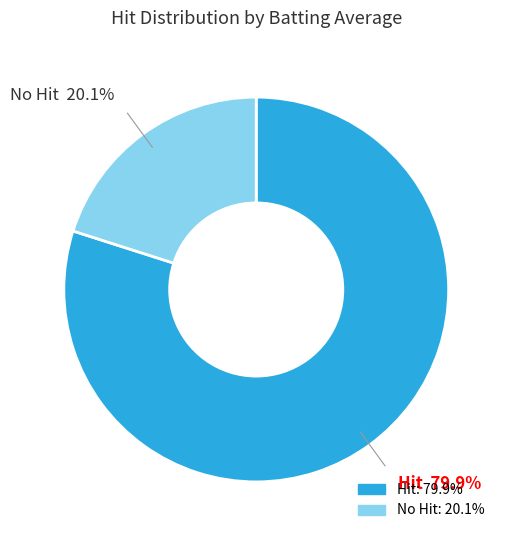

What is the ratio of the value at No Hit to the value at Hit?

0.3